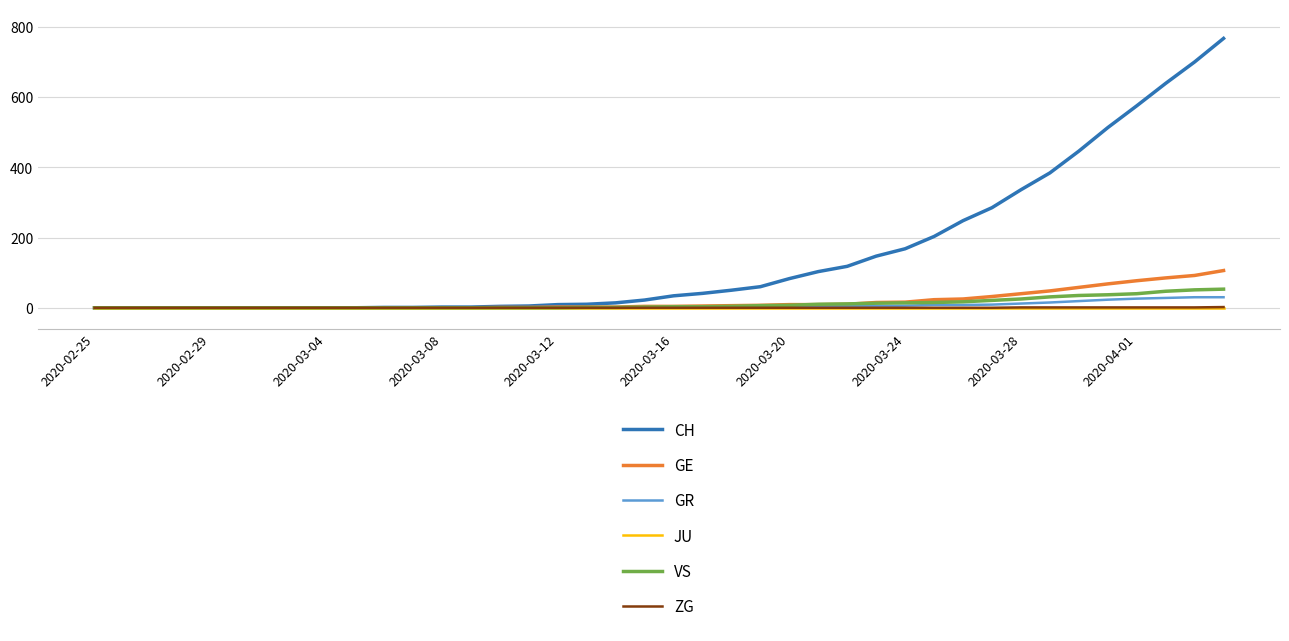

Which series has the largest total across all categories?

CH